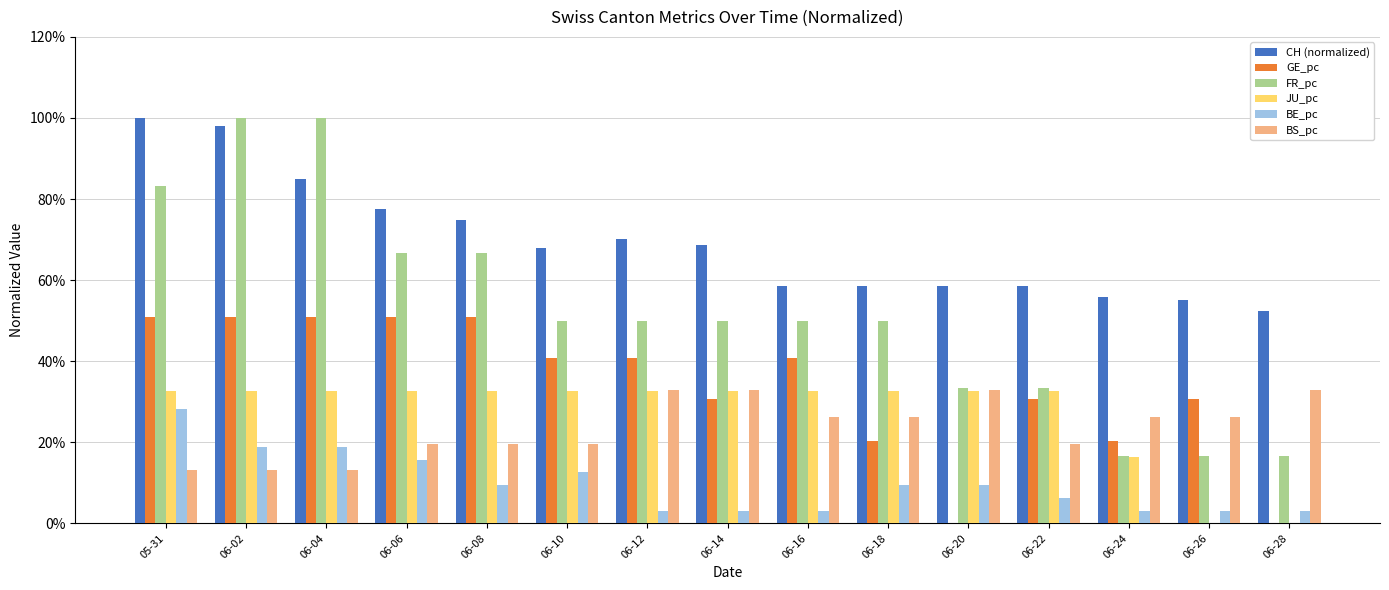

What are all the series names shown in the legend?

CH (normalized), GE_pc, FR_pc, JU_pc, BE_pc, BS_pc